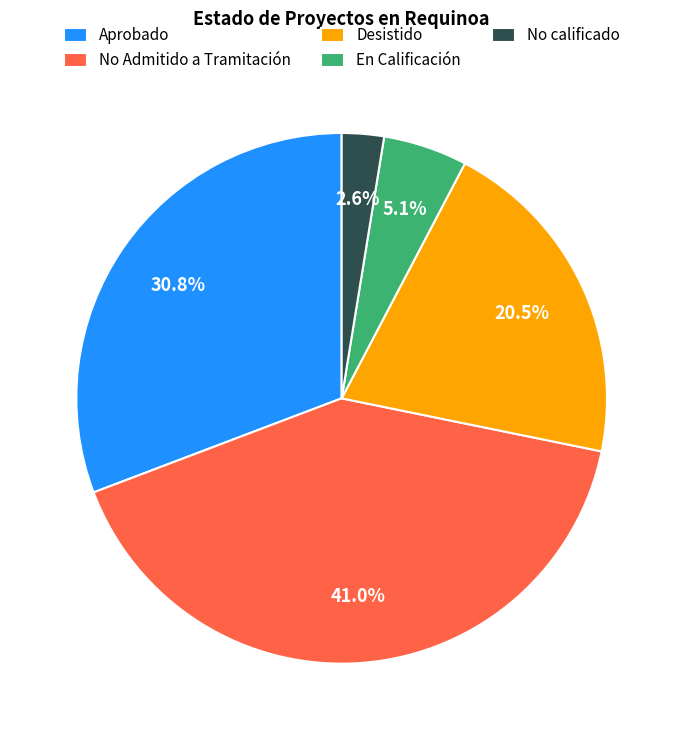

The Desistido slice represents 15% of the pie. True or false?

False